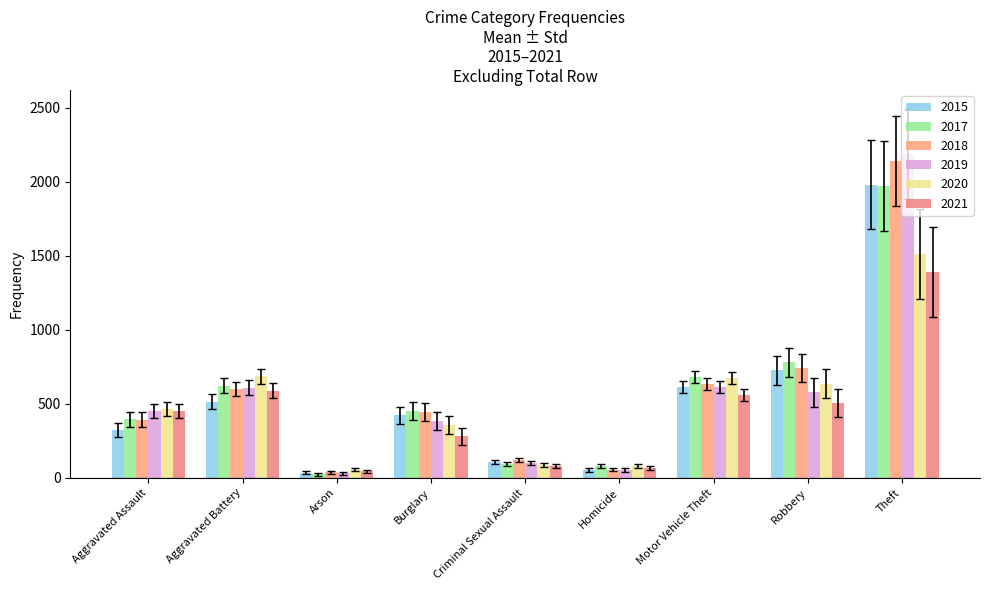

Count the number of data series in this chart.

6